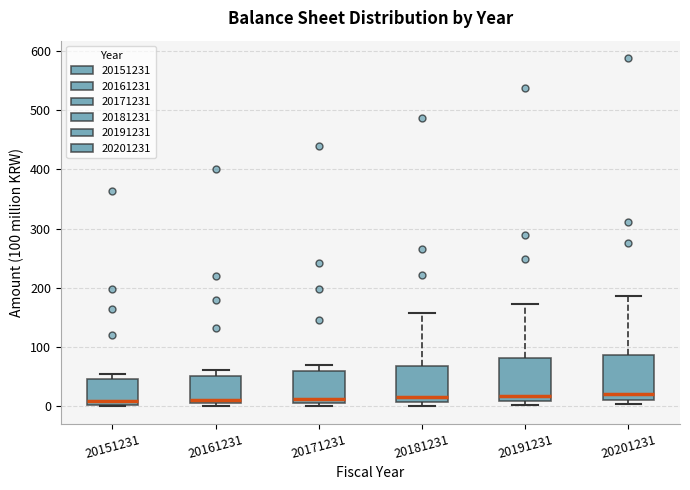

Reading left to right, read every box against the y-axis: the position of its median line, the range the box covers, and the ends of its whiskers. The values are not printed on the chart, so give them approximately, as read against the axis.

20151231: median 10, box 0 to 50, whiskers 0 to 60
20161231: median 10, box 0 to 50, whiskers 0 (just below the box's lower edge) to 60
20171231: median 10 (just above the box's lower edge), box 10 to 60, whiskers 0 to 70
20181231: median 20, box 10 to 70, whiskers 0 to 160
20191231: median 20, box 10 to 80, whiskers 0 to 170
20201231: median 20, box 10 to 90, whiskers 0 to 190